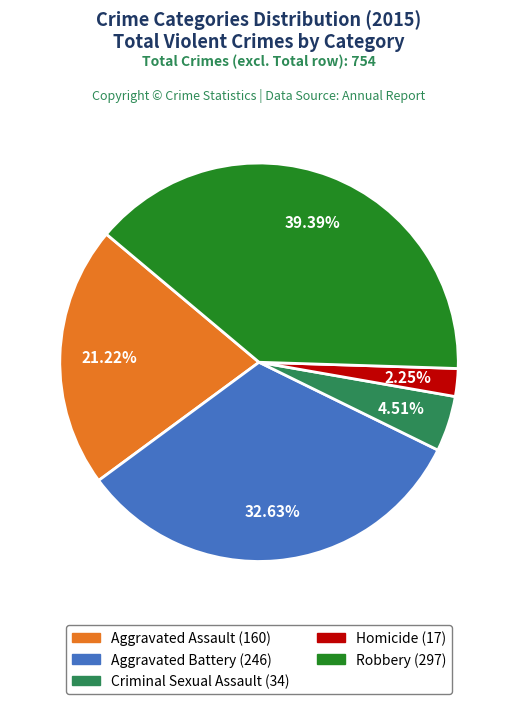

Which has a higher value, Robbery (297) or Homicide (17)?

Robbery (297)